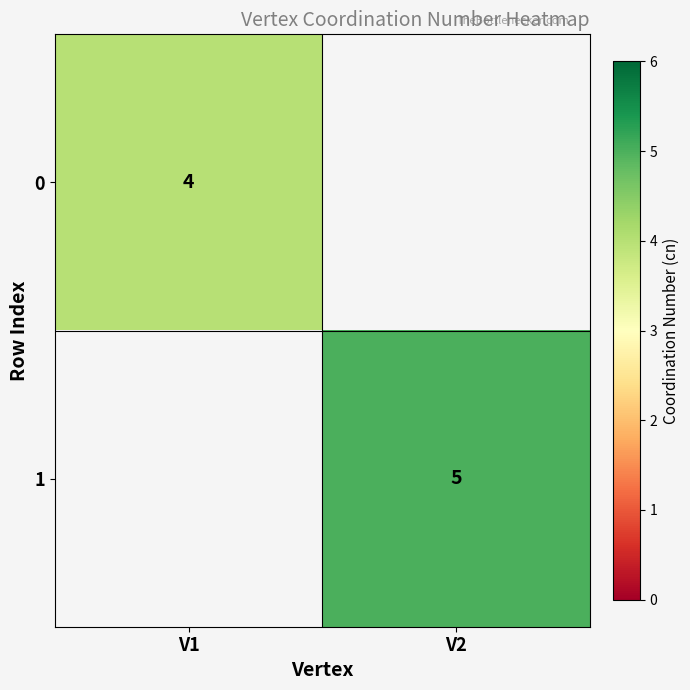

Is it true that 1 equals 7 at V2?

False